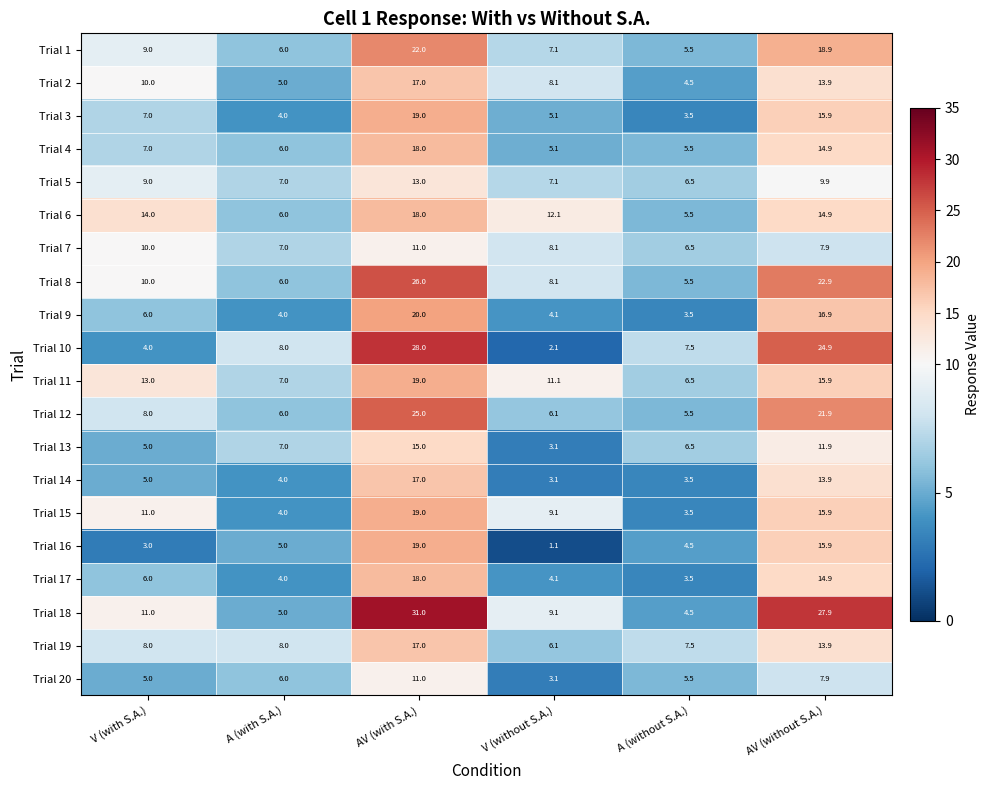

What is the sum of the Trial 7 values at AV (with S.A.) and A (without S.A.)?

17.5